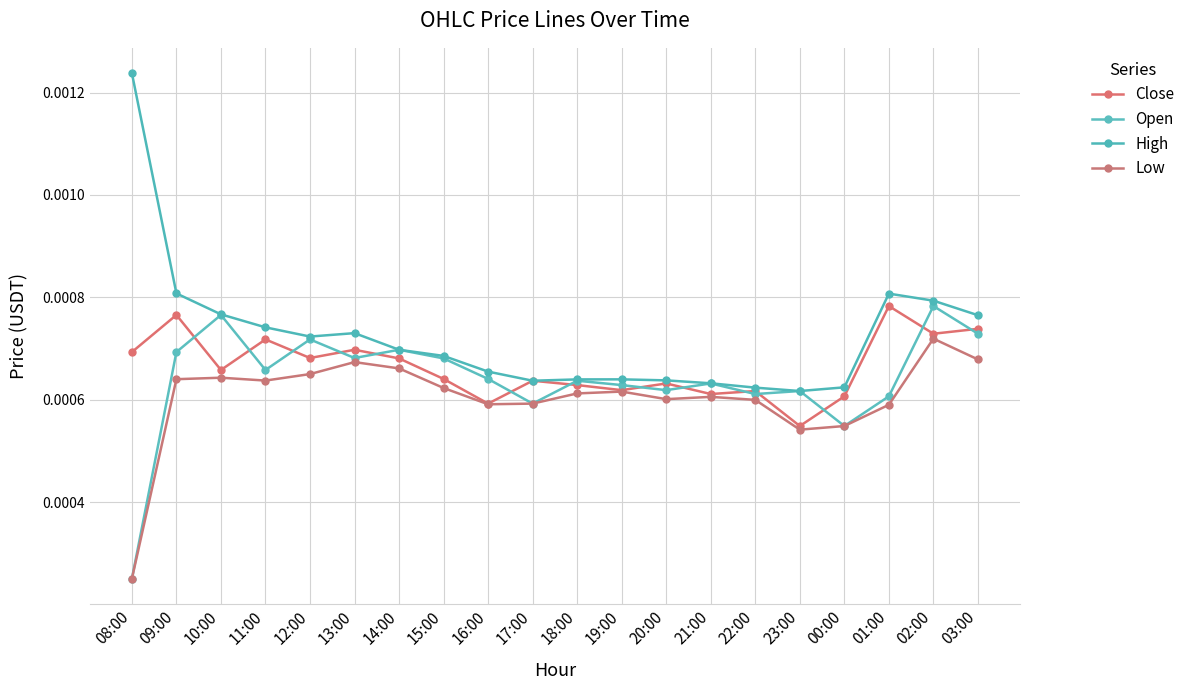

How many data points does each series have?

20